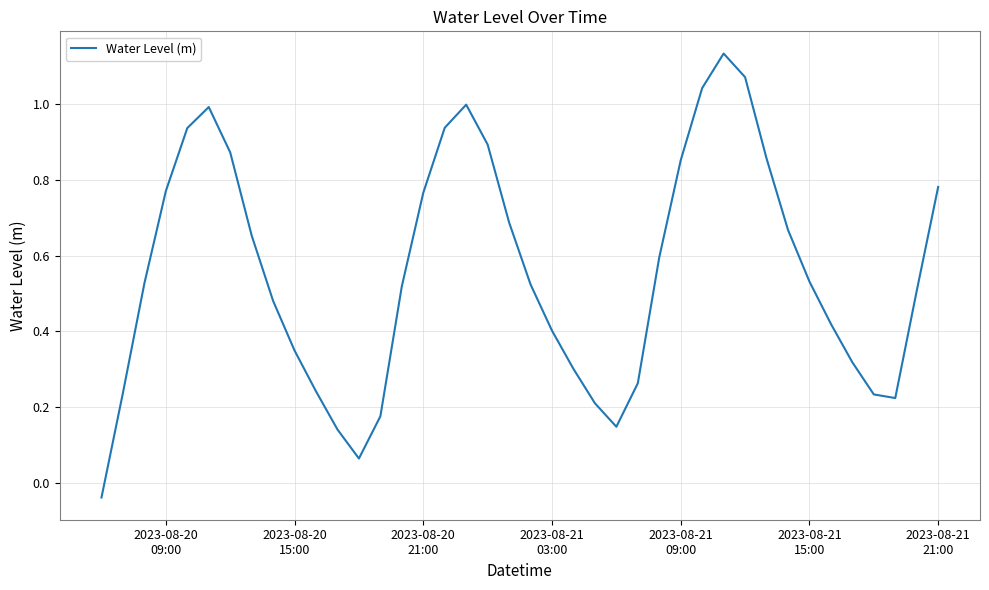

What is the difference between the maximum and minimum values?

1.2